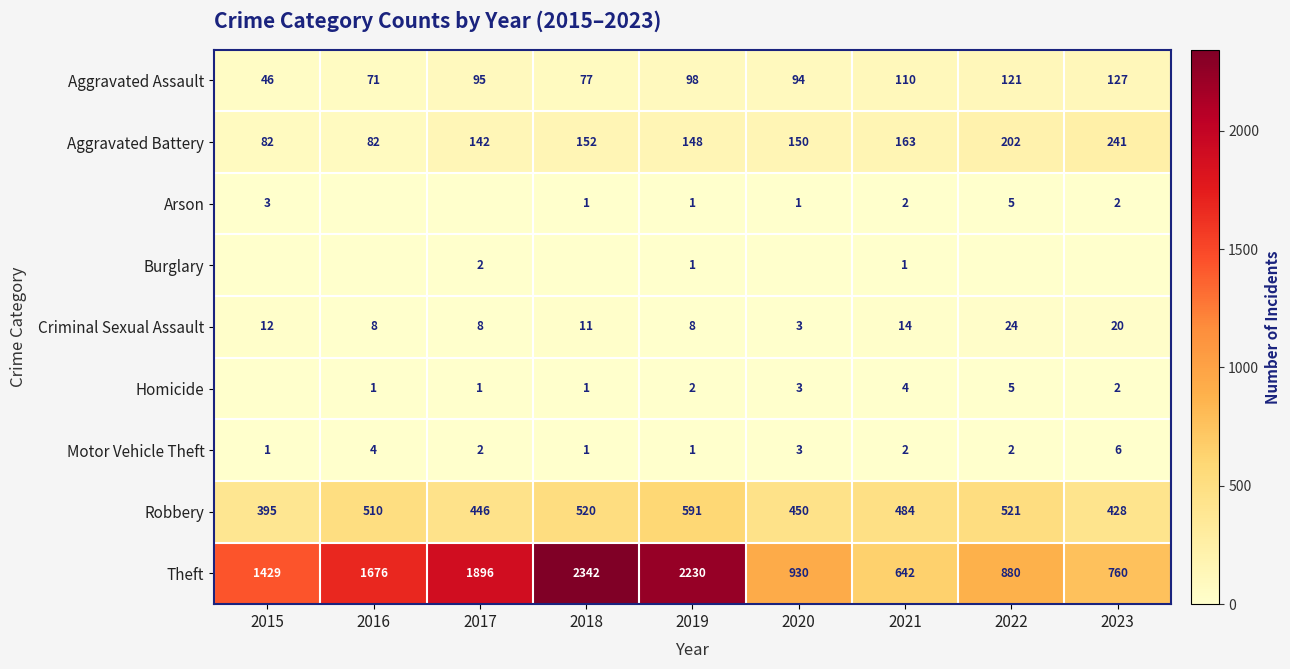

Between 2018 and 2017, which is larger?

2017